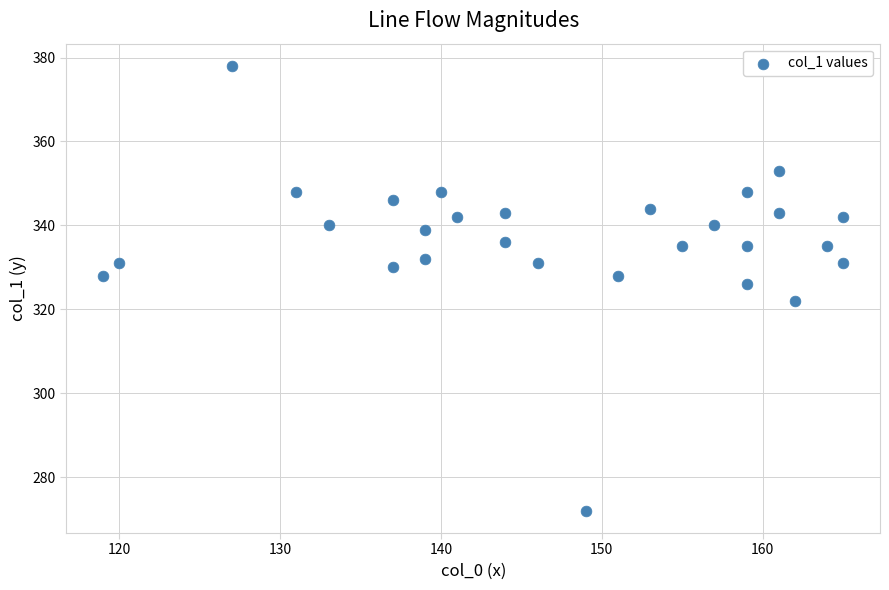

What is the range of X values (max minus min)?

46